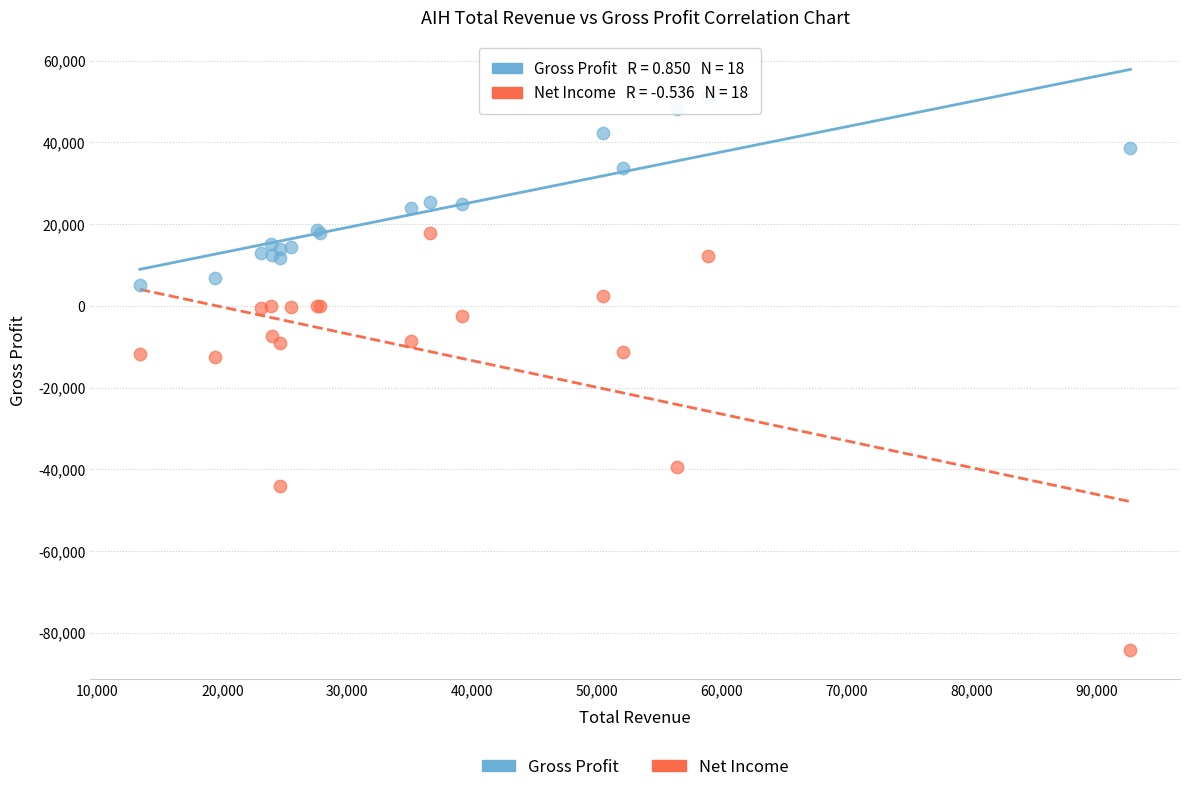

Which series has the largest Y range (max minus min)?

Net Income